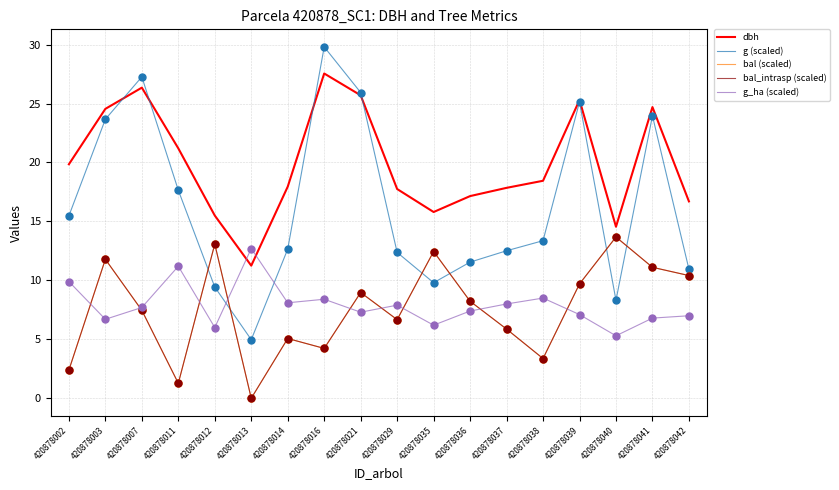

What is the total value across all series at 420878012?

57.1